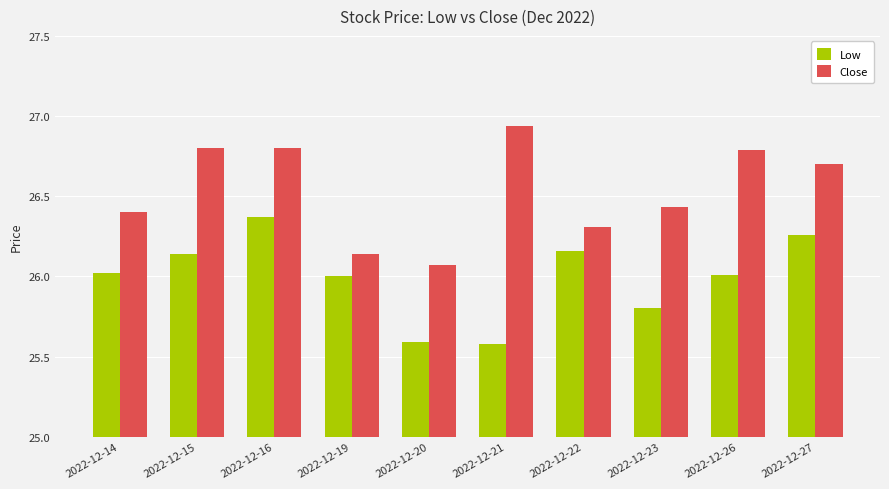

What is the value of the Low bar at the 1st from the left?

26.0